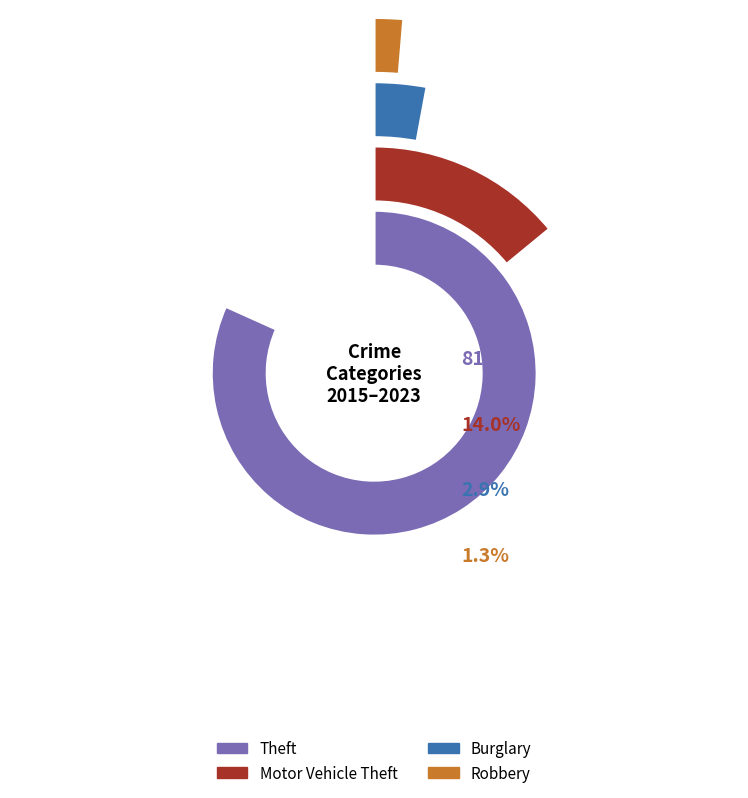

Is there any slice that represents more than half of the pie?

No